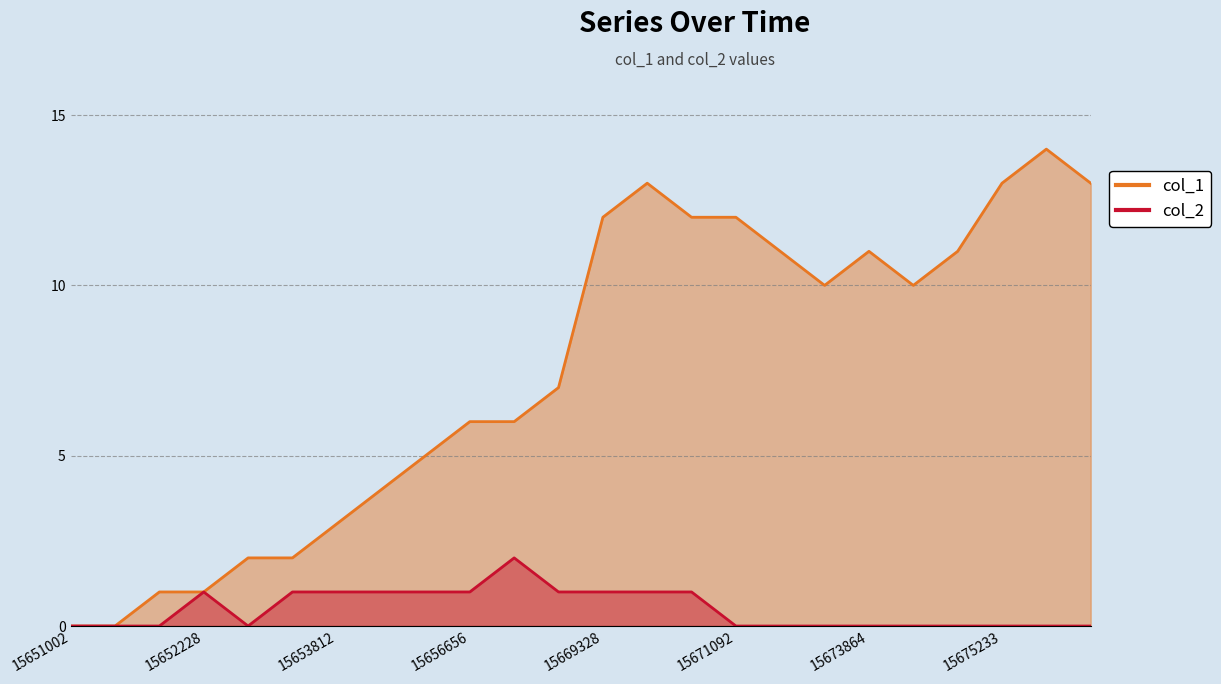

Which has a higher value, 1565233598 or 1565665608?

1565665608